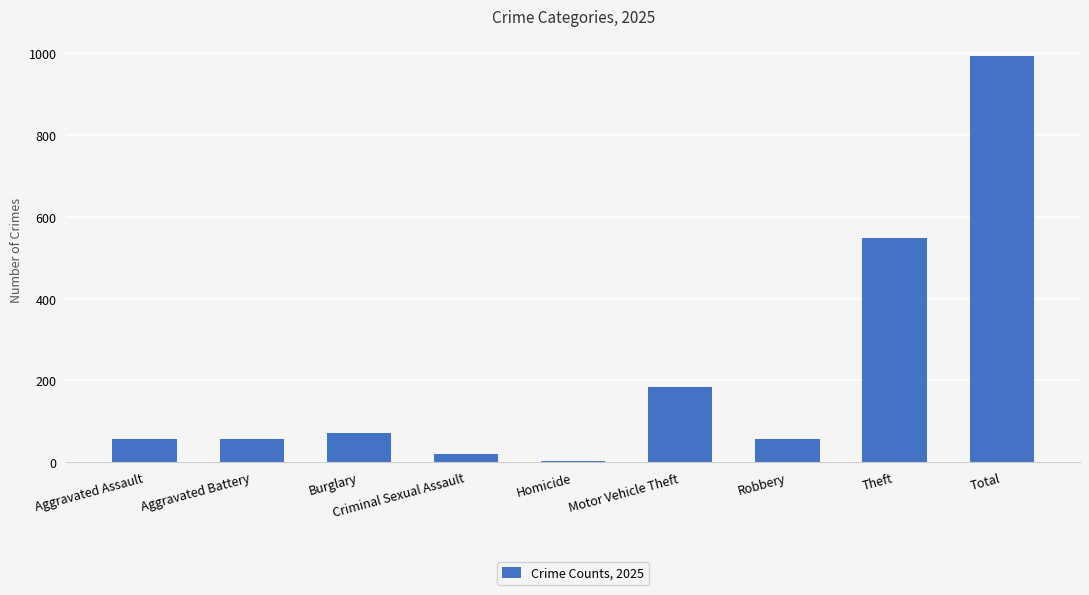

What is the approximate value at Homicide?

2